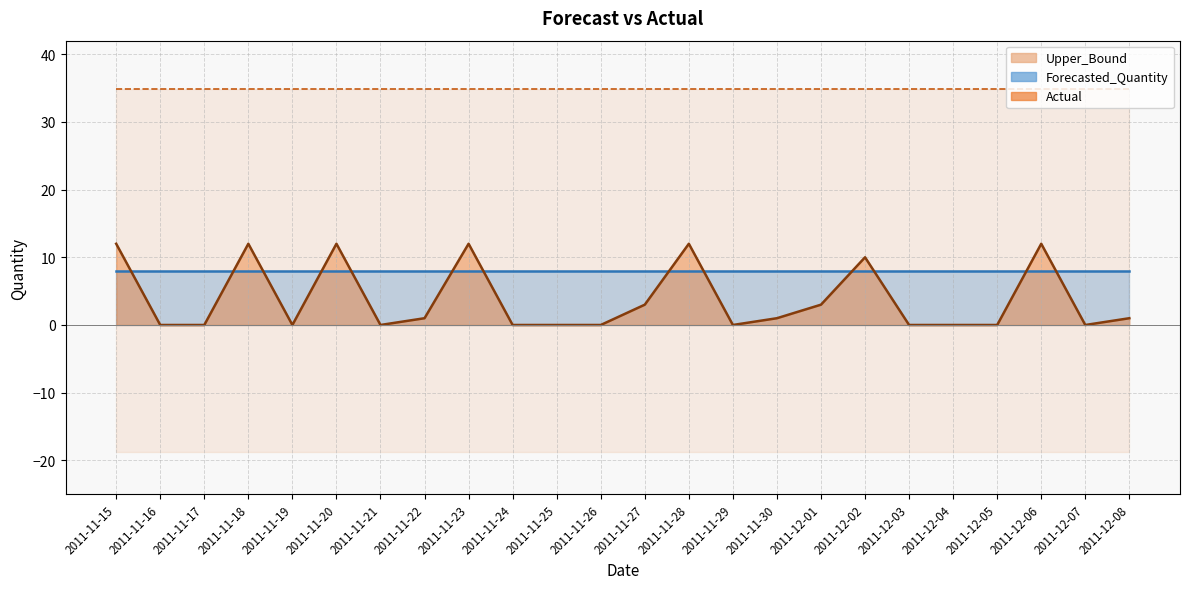

Which category has the highest value across all series?

2011-11-15